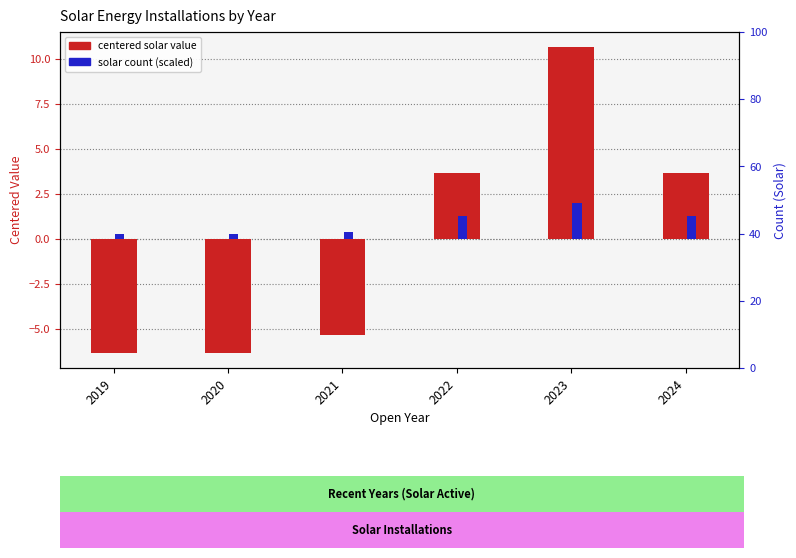

Which series has the largest total across all categories?

Solar count (scaled)